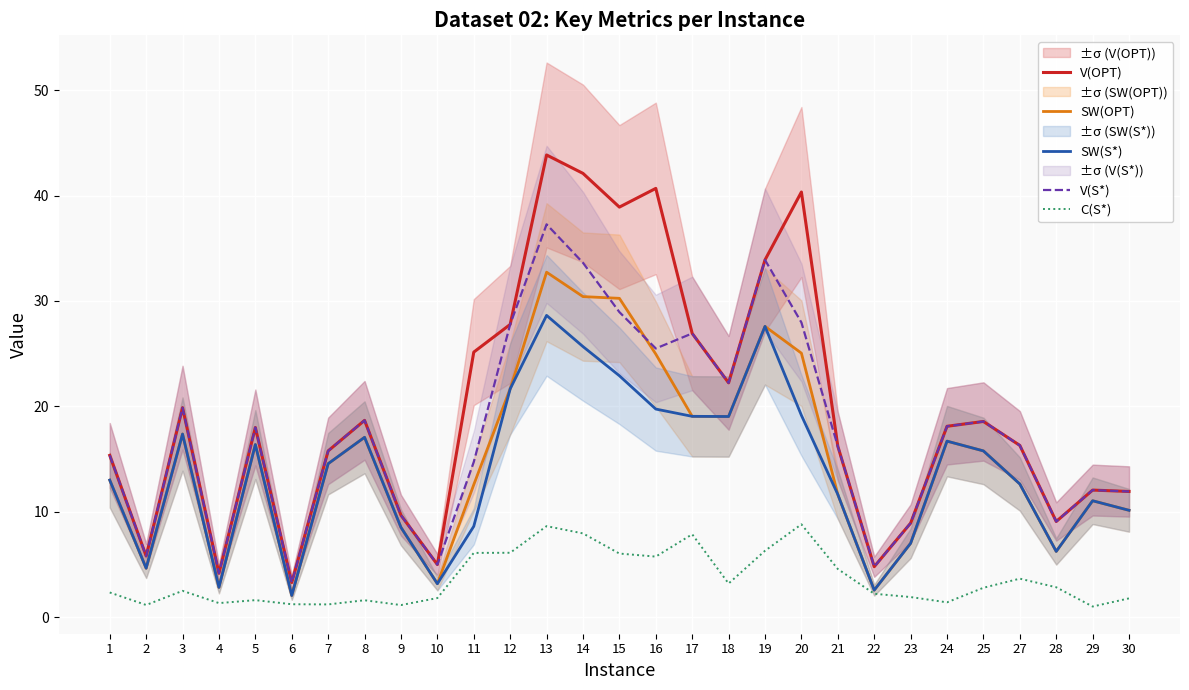

Read the V(S*) value at 17.

26.9